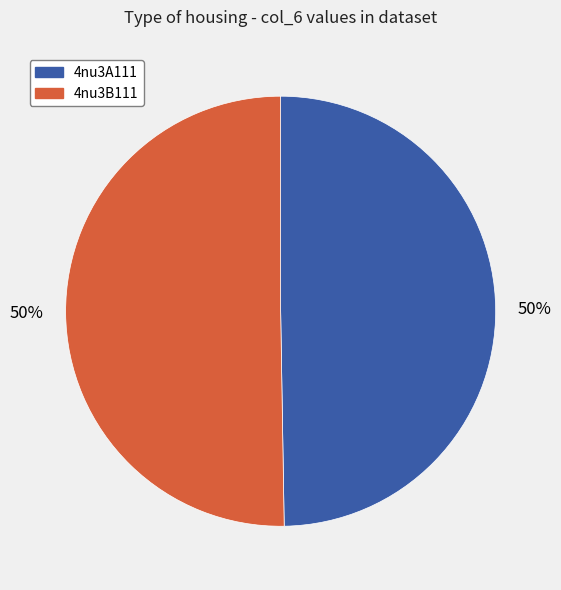

Is it true that 4nu3A111 is 43% of the pie?

False